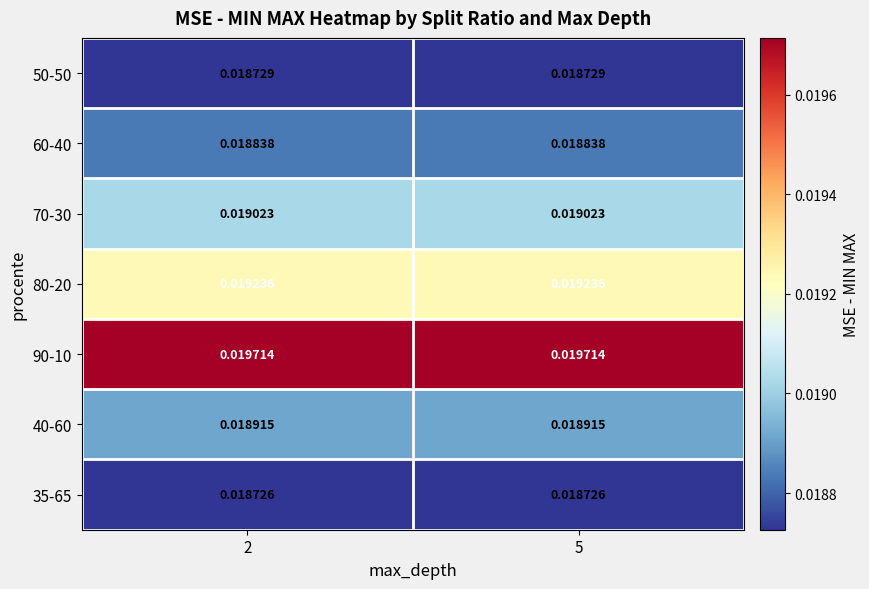

What is the total value across all series at 5?

0.1